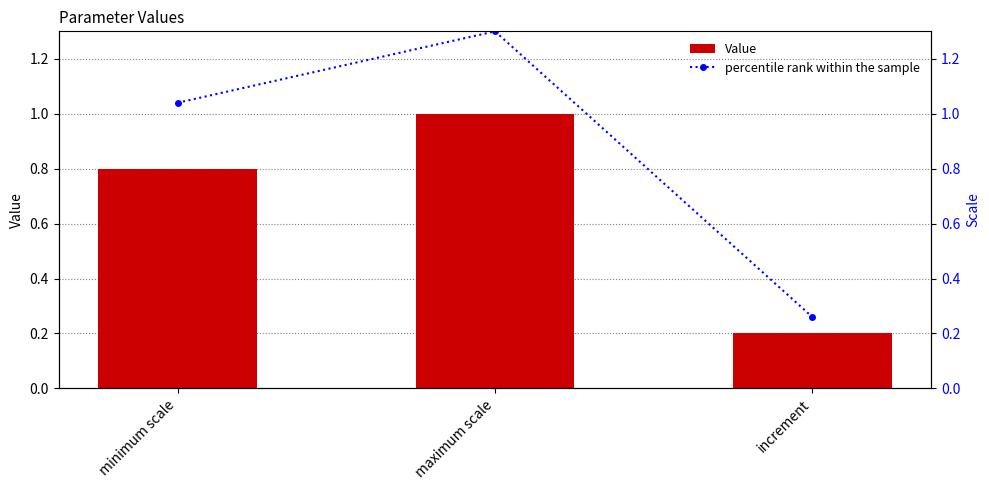

What are all the series names shown in the legend?

Value, percentile rank within the sample